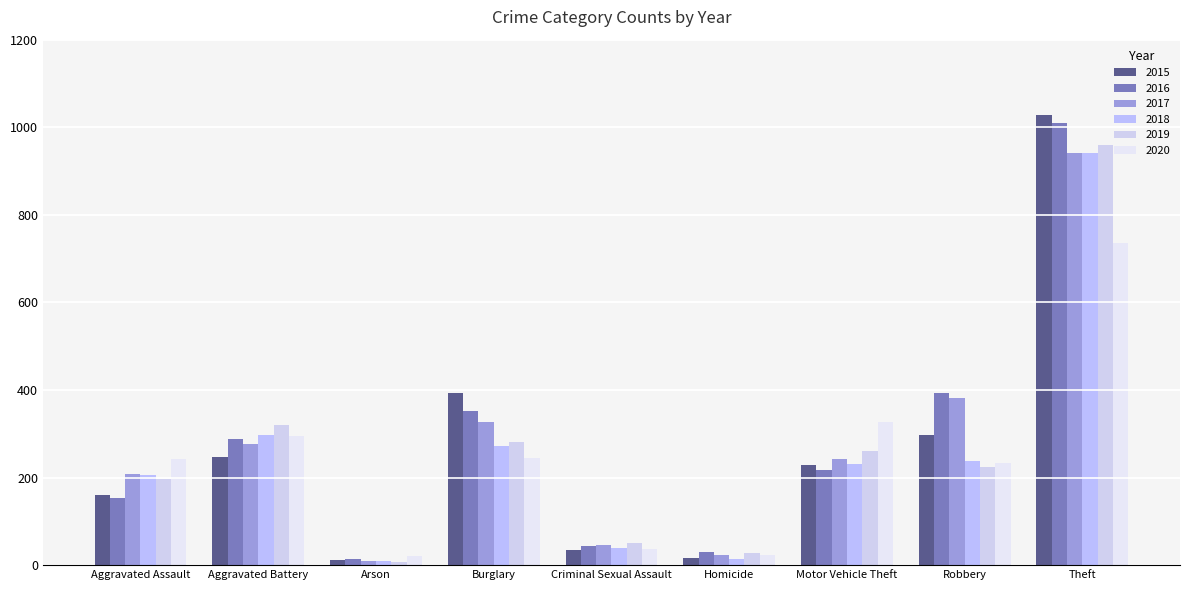

How many bars are there in total?

54